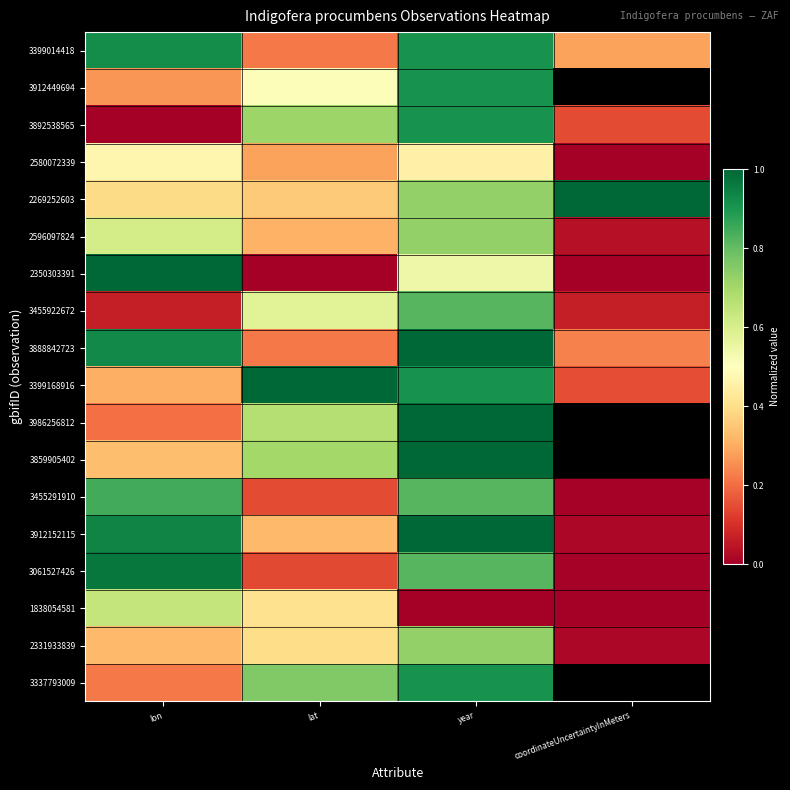

Count the 2350303391 values in the range 0 to 1.

4